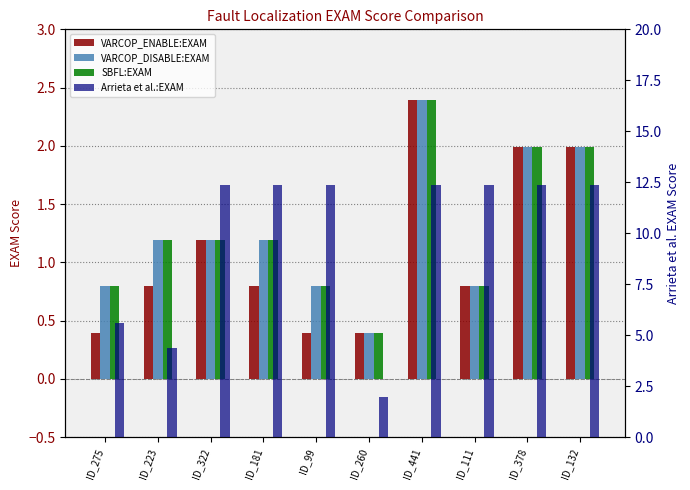

At which category is the sum across all series the highest?

ID_441